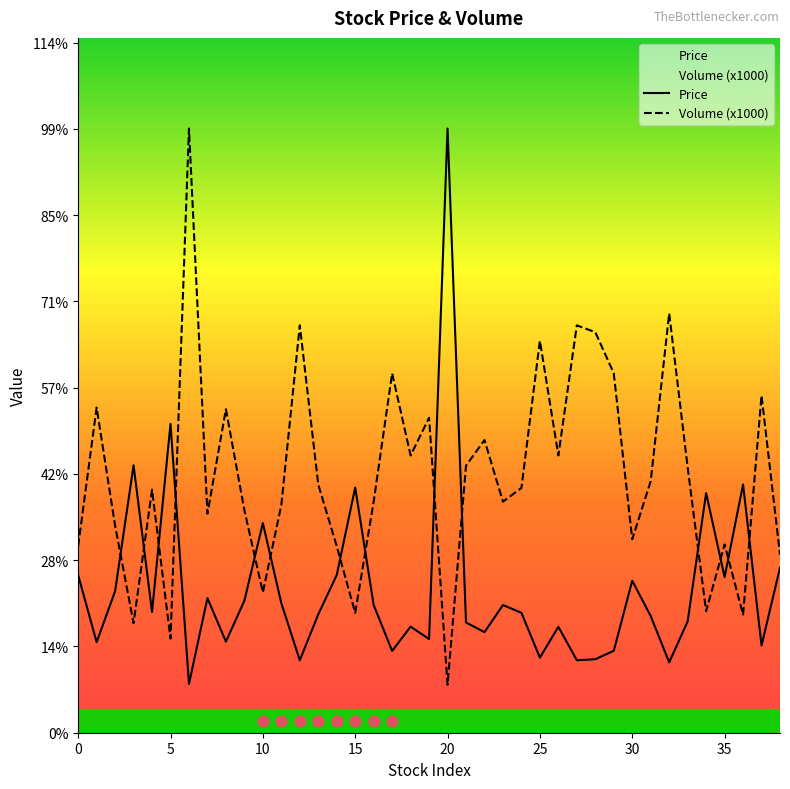

Which series reaches the maximum Y coordinate?

Price